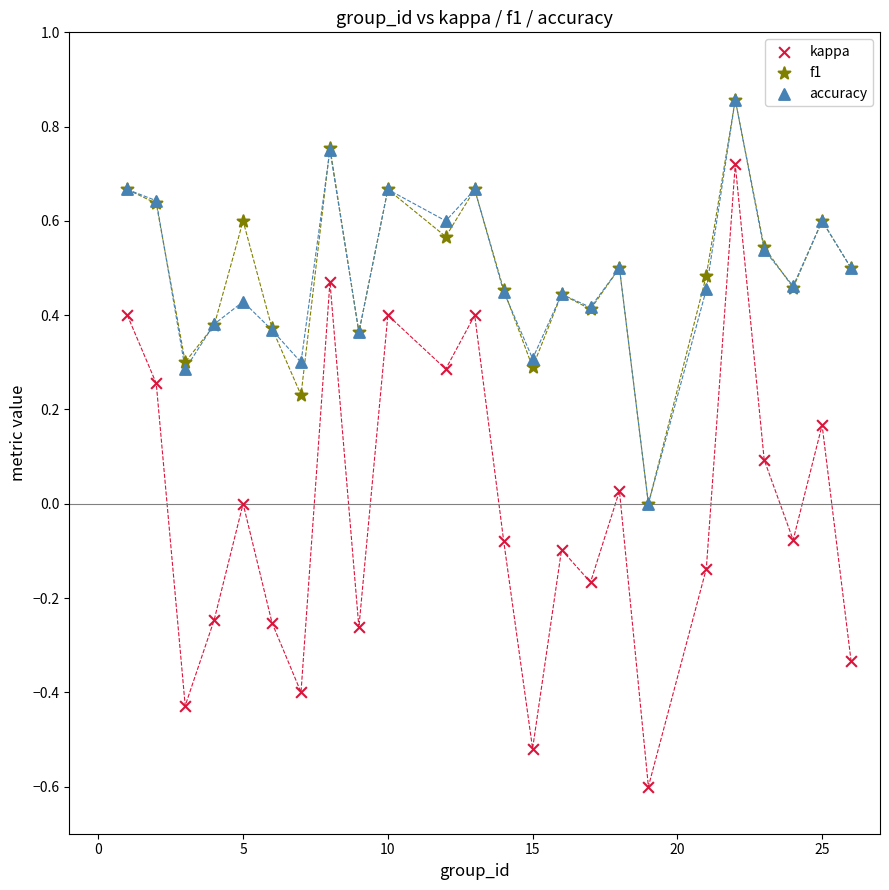

What are all the series names shown in the legend?

kappa, f1, accuracy